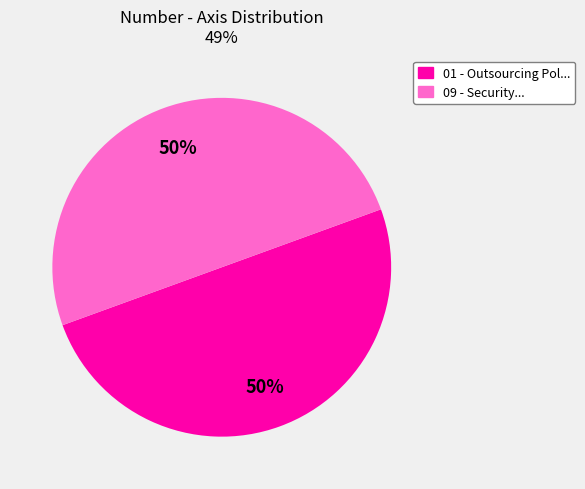

Approximately how many times larger is the value at 01 - Outsourcing Pol... compared to 09 - Security...?

1.0